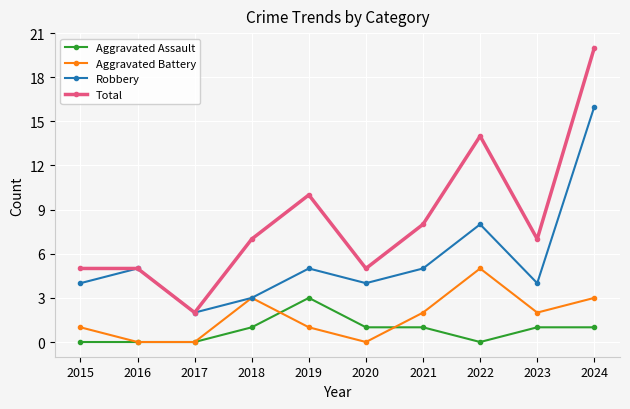

How many Total values are between 5 and 10?

7